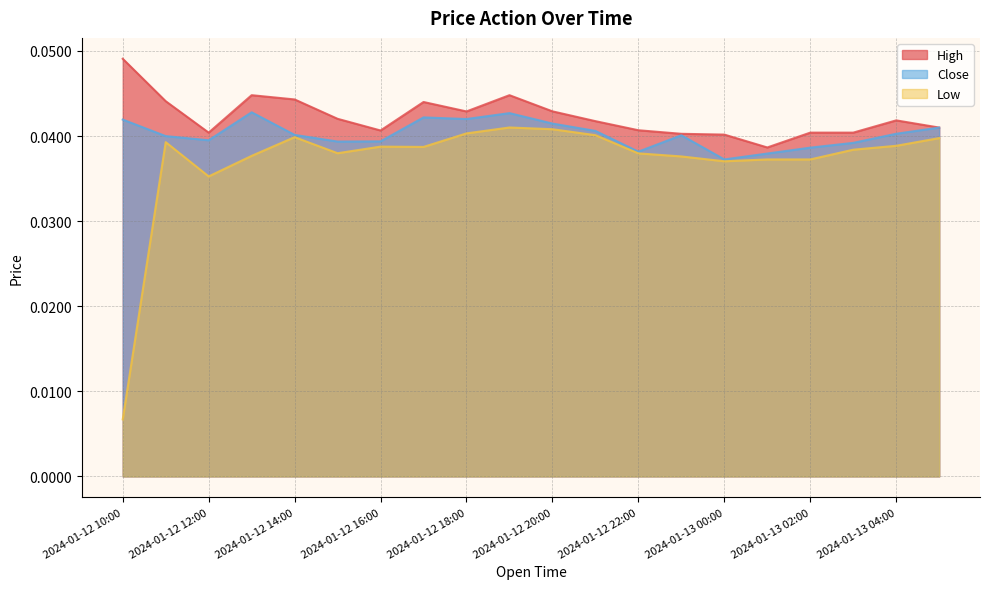

What is the label of the 2nd point from the right?

2024-01-13 04:00